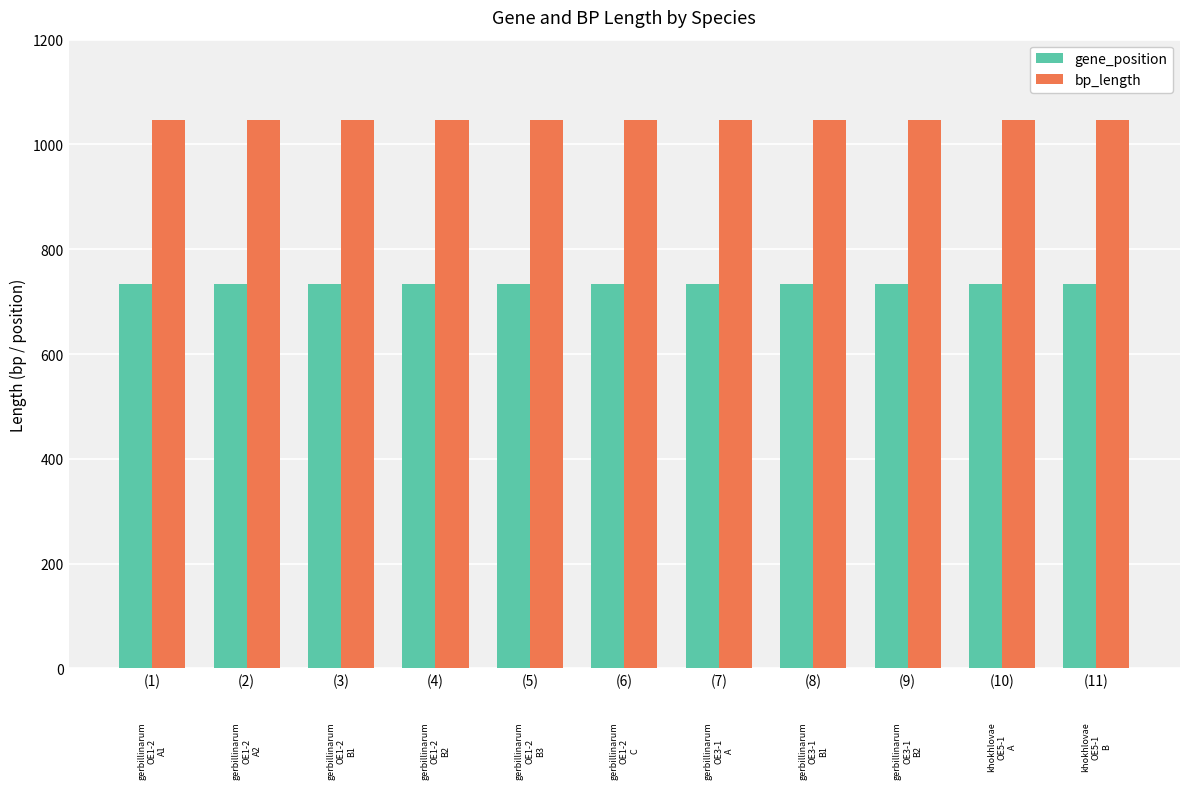

Does the chart contain any negative values?

No